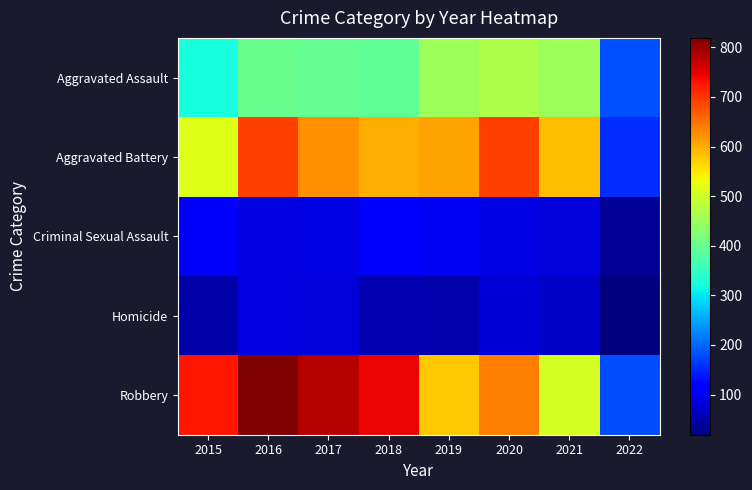

Reading right to left, what are all the values shown in this chart?

Aggravated Assault: 2022=182	2021=452	2020=468	2019=452	2018=392	2017=396	2016=402	2015=323
Aggravated Battery: 2022=155	2021=587	2020=691	2019=608	2018=600	2017=623	2016=691	2015=515
Criminal Sexual Assault: 2022=35	2021=84	2020=88	2019=102	2018=122	2017=90	2016=87	2015=105
Homicide: 2022=19	2021=69	2020=81	2019=53	2018=56	2017=82	2016=87	2015=50
Robbery: 2022=181	2021=506	2020=639	2019=577	2018=741	2017=780	2016=819	2015=726